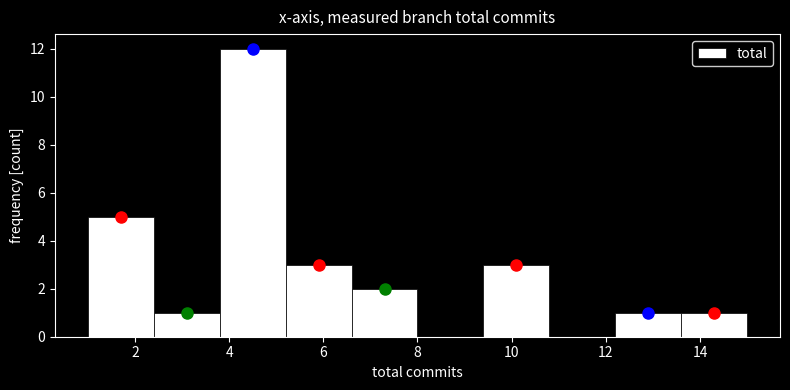

Reading left to right, list every bar in this chart as the range it spans on the x-axis followed by its height. The values are not printed on the chart, so give them approximately, as read against the axis.

1.0 to 2.4: 5
2.4 to 3.8: 1
3.8 to 5.2: 12
5.2 to 6.6: 3
6.6 to 8.0: 2
8.0 to 9.4: 0
9.4 to 10.8: 3
10.8 to 12.2: 0
12.2 to 13.6: 1
13.6 to 15.0: 1